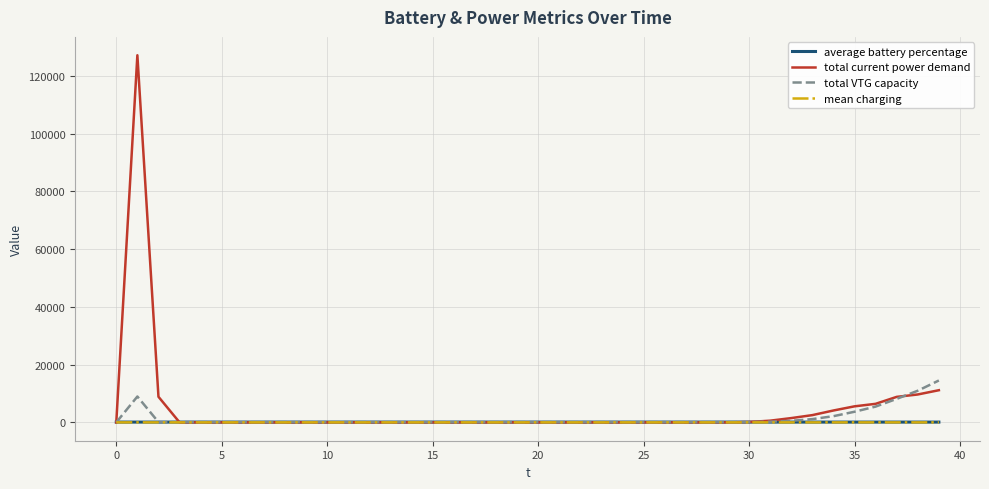

True or false: mean charging and average battery percentage intersect in this chart.

False